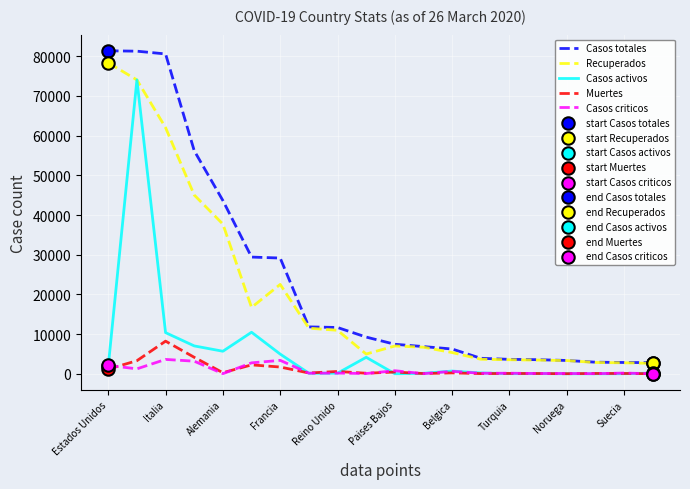

Which series has the largest total across all categories?

Casos totales